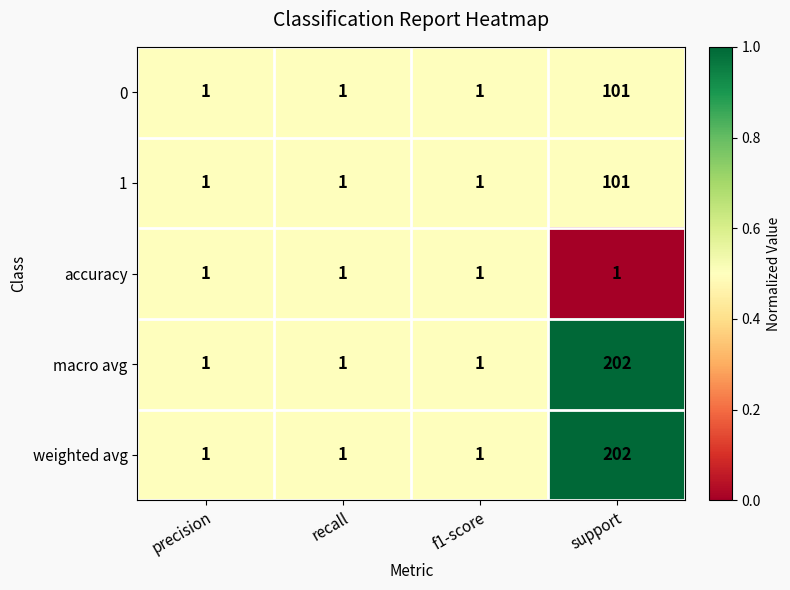

The accuracy series shows 1 at f1-score. True or false?

True